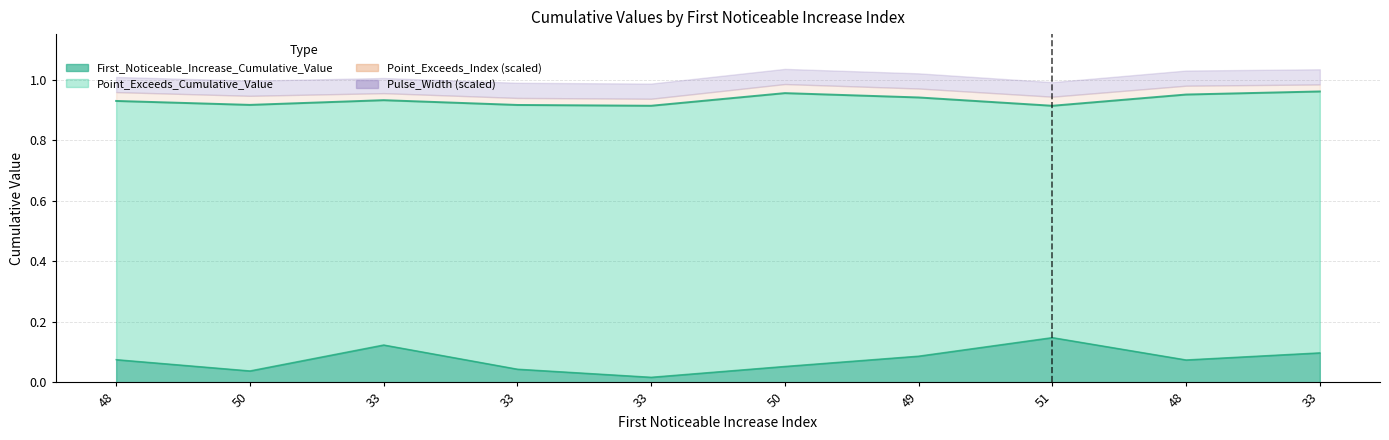

What is the approximate value of Point_Exceeds_Cumulative_Value at 33?

0.9